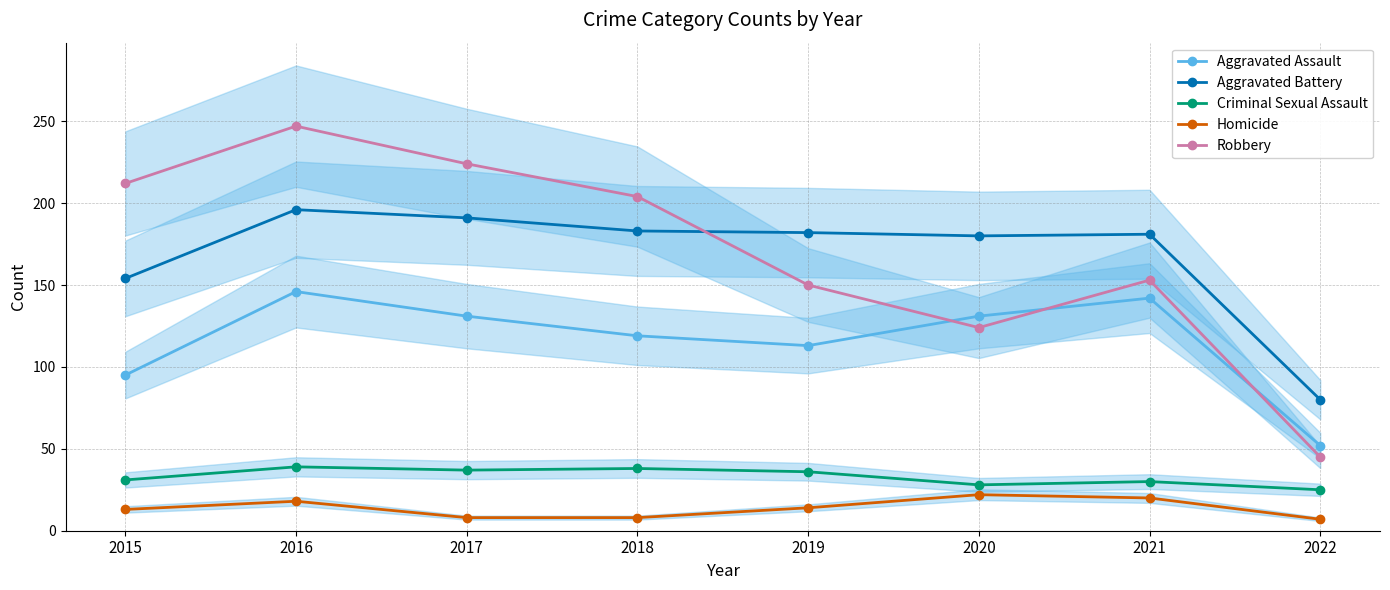

The value of Robbery at 2020 is 124. True or false?

True